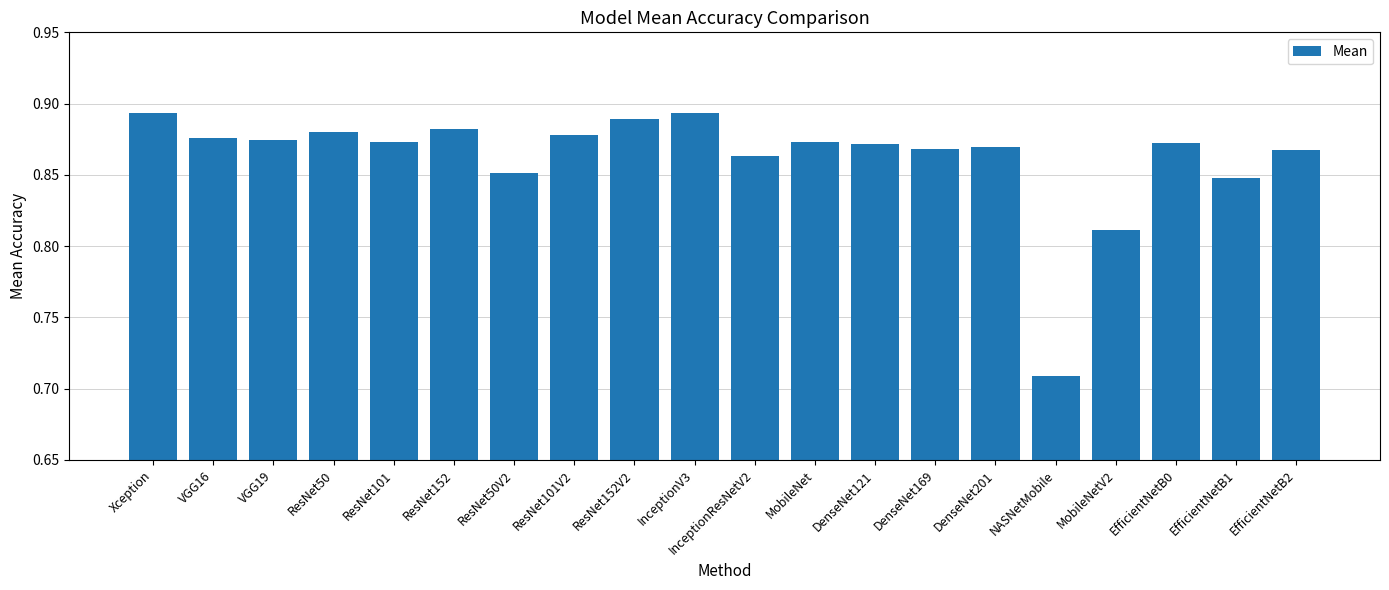

What is the sum of the values at DenseNet201 and DenseNet121?

1.7